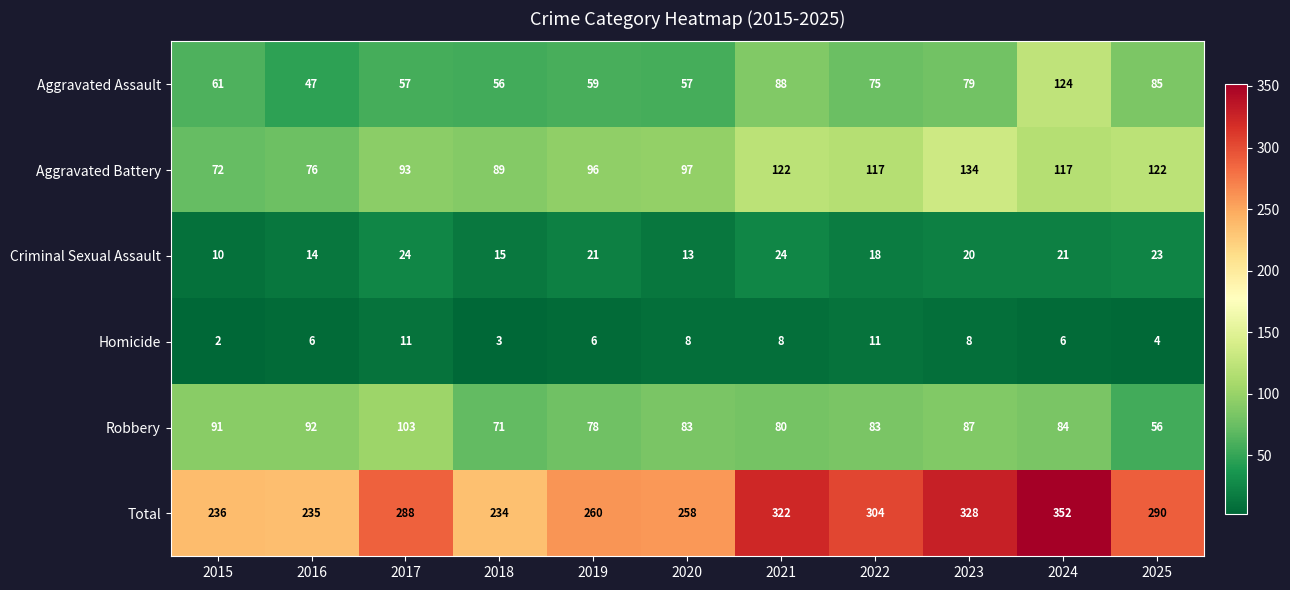

The value of Aggravated Assault at 2024 is 124. True or false?

True